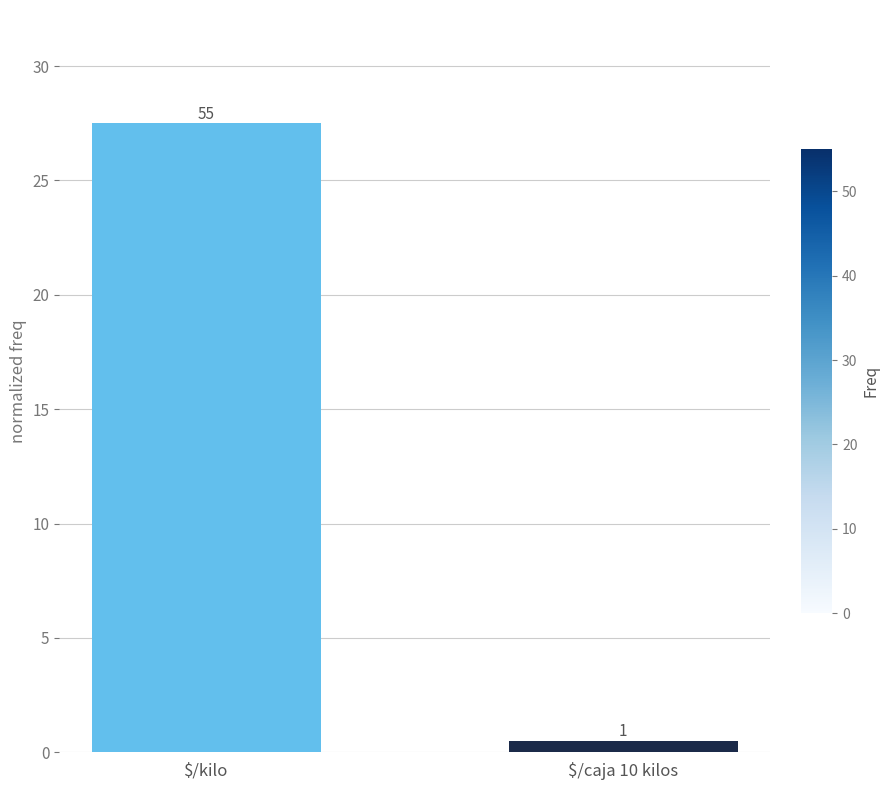

Are the bars horizontal?

No